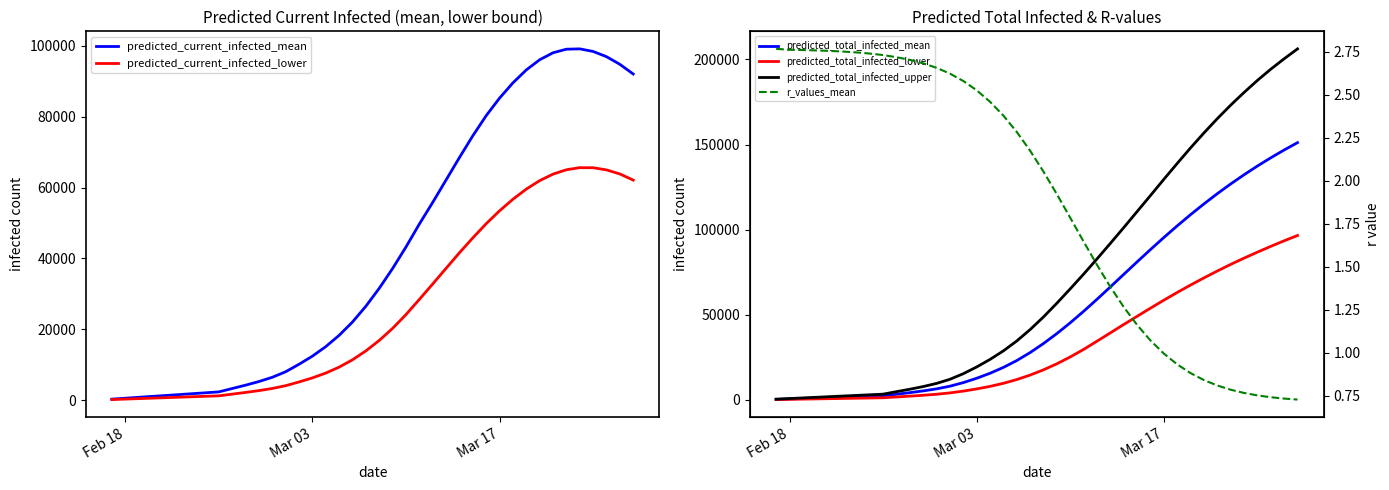

What is the minimum value for r_values_mean?

0.7